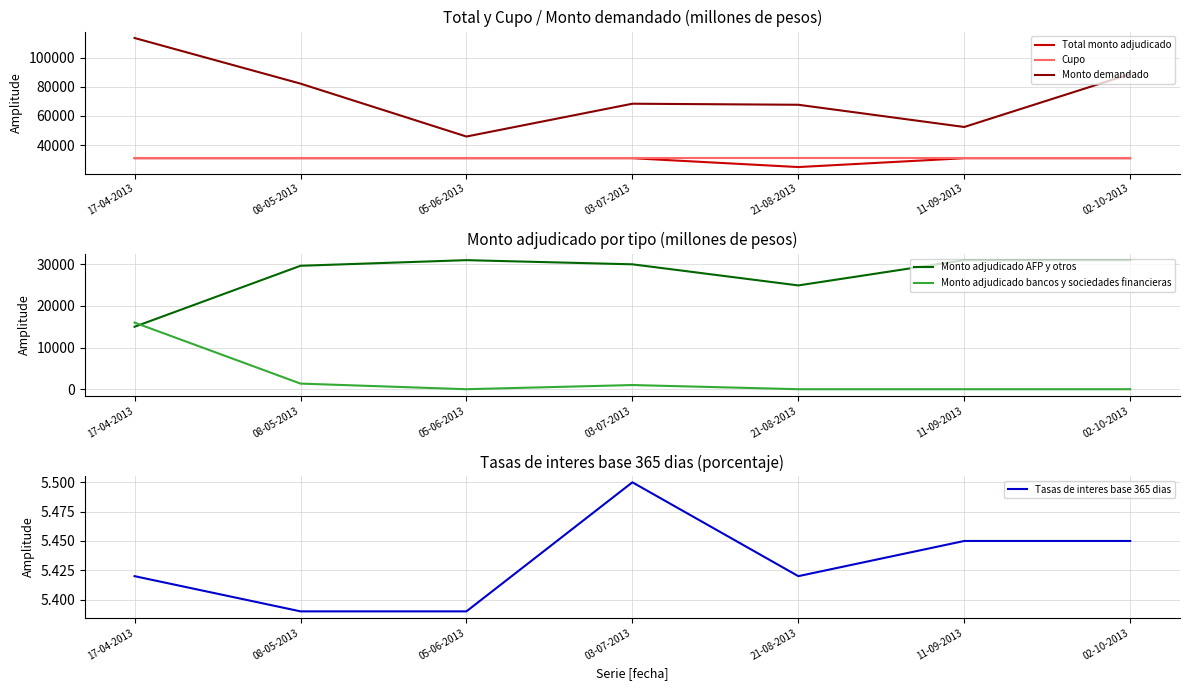

What is the value of the Monto demandado point at the 1st from the left?

113490.0